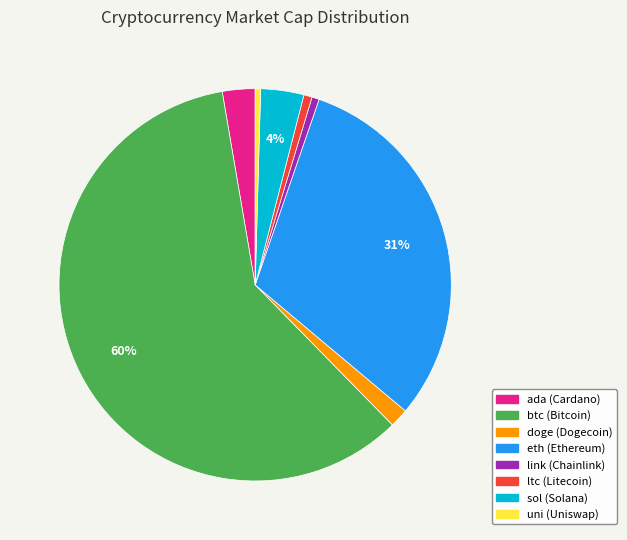

Combined, do sol and ltc account for over 50%?

No